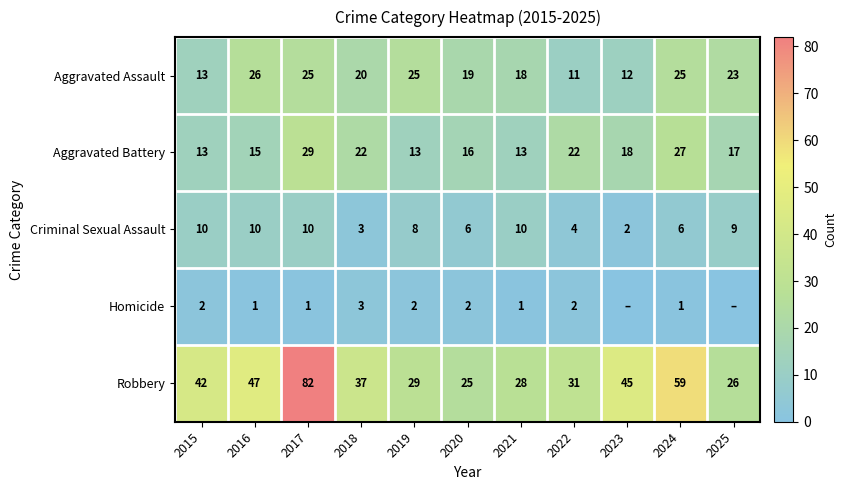

How many distinct data groups are displayed?

5